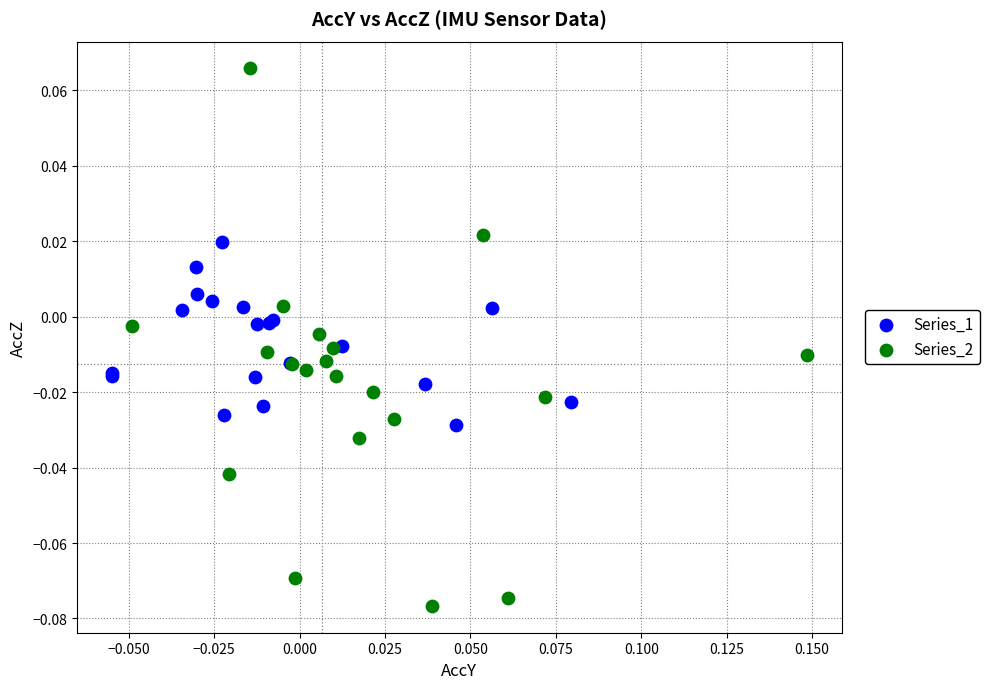

Which series has the widest spread of Y values?

Series_2